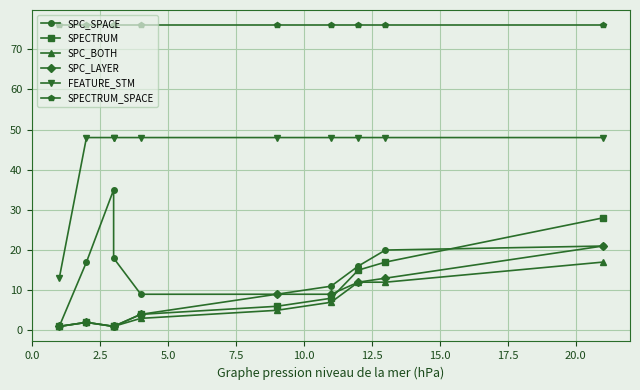

How many data points in SPC_BOTH are above 5?

4